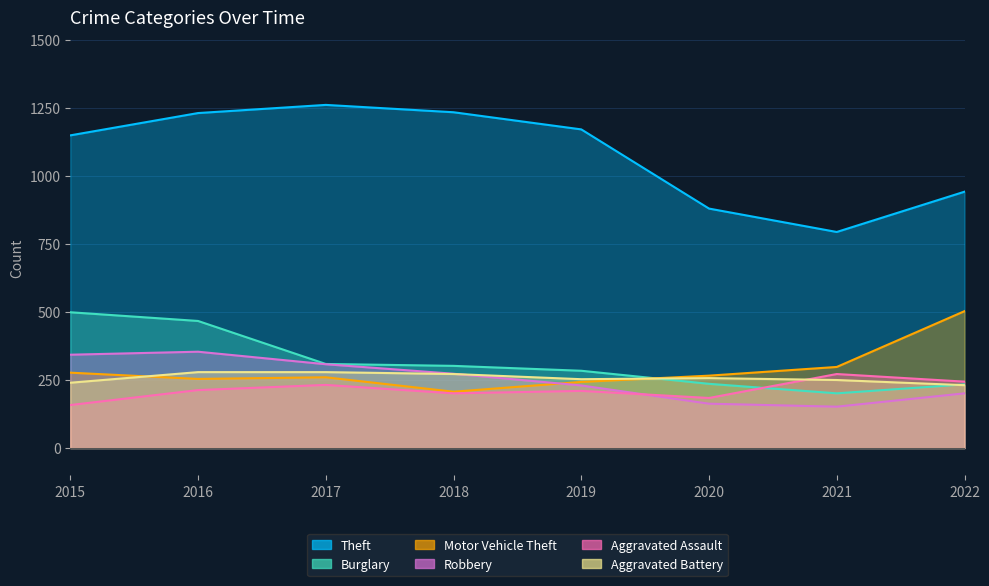

What is the approximate value of Aggravated Battery at 2022, to the nearest 5?

230